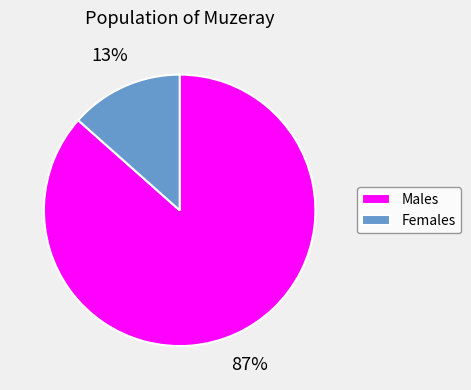

Between Females and Males, which is larger?

Males